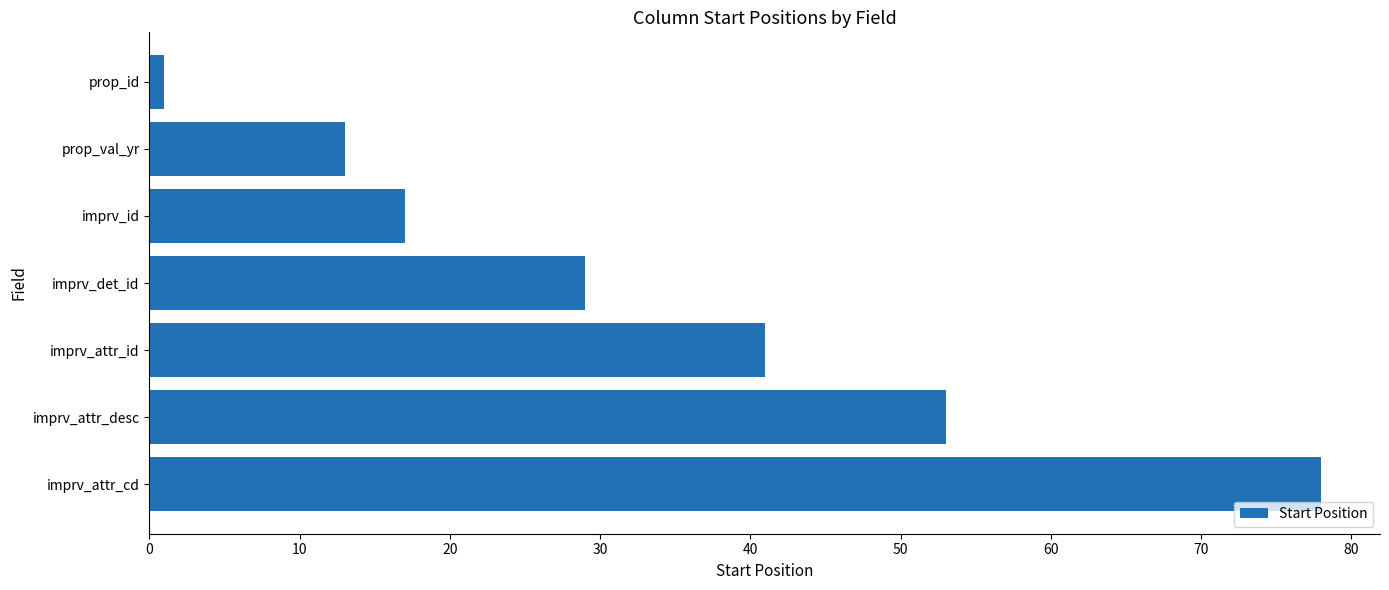

What is the maximum value shown in the chart?

78